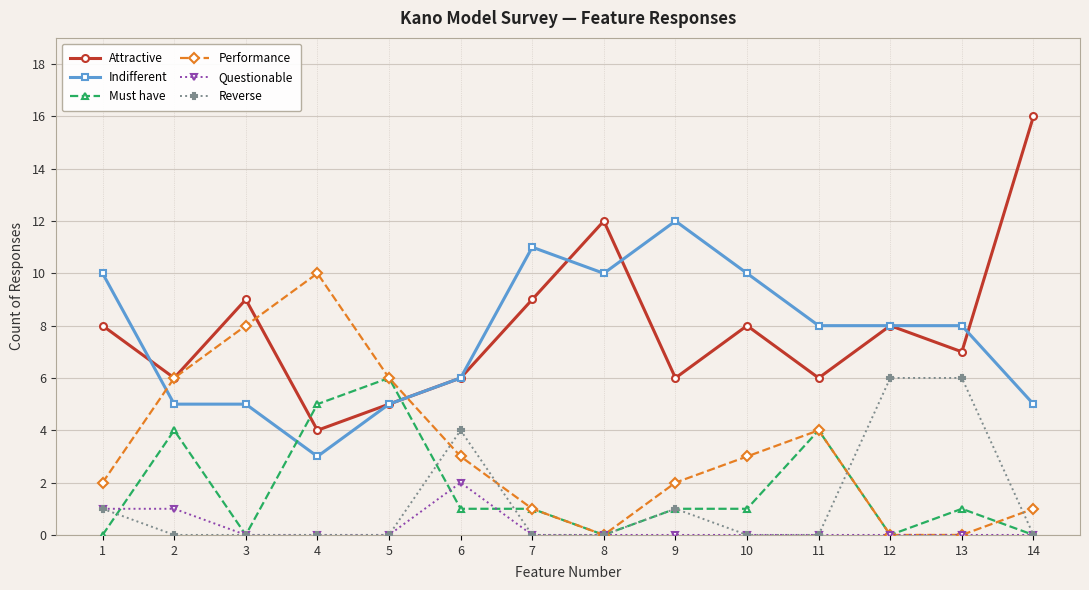

How many lines are shown in the chart?

6